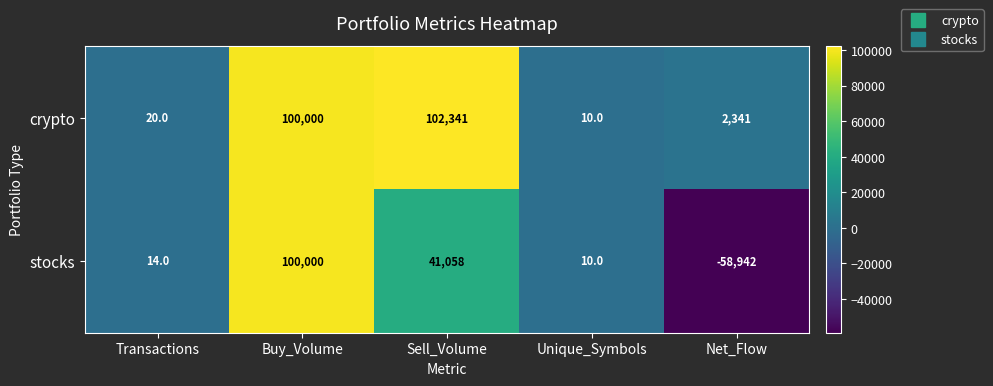

Read the crypto value at Net_Flow.

2341